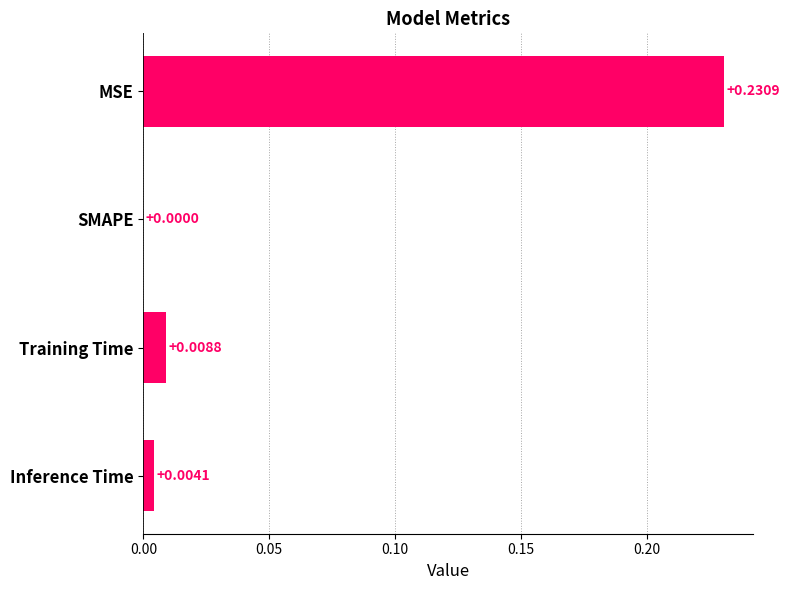

Which has a higher value, Training Time or SMAPE?

Training Time